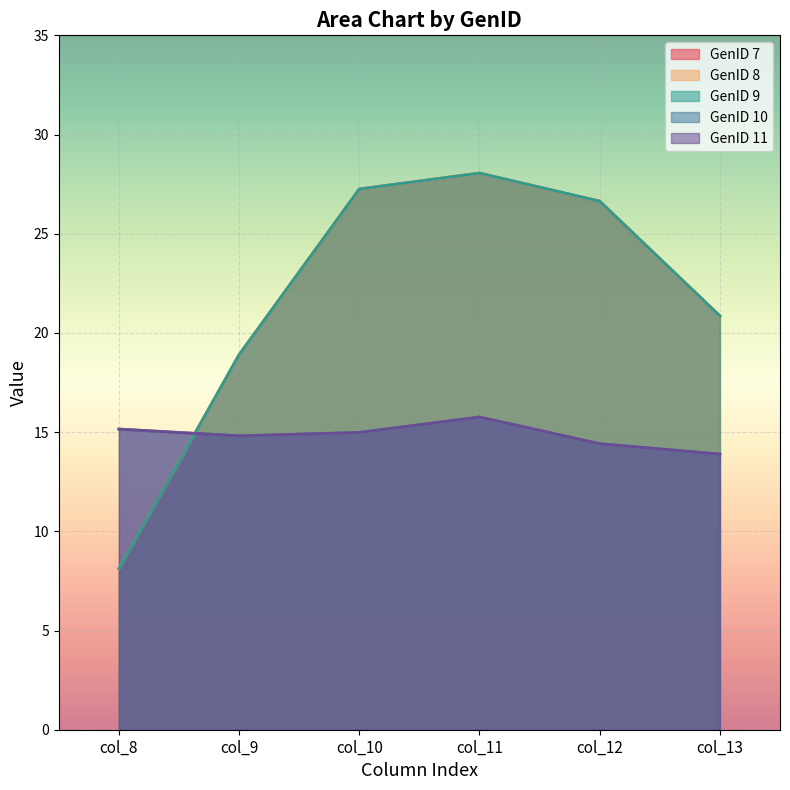

Where do GenID 9 and GenID 10 first cross each other?

col_8 and col_9